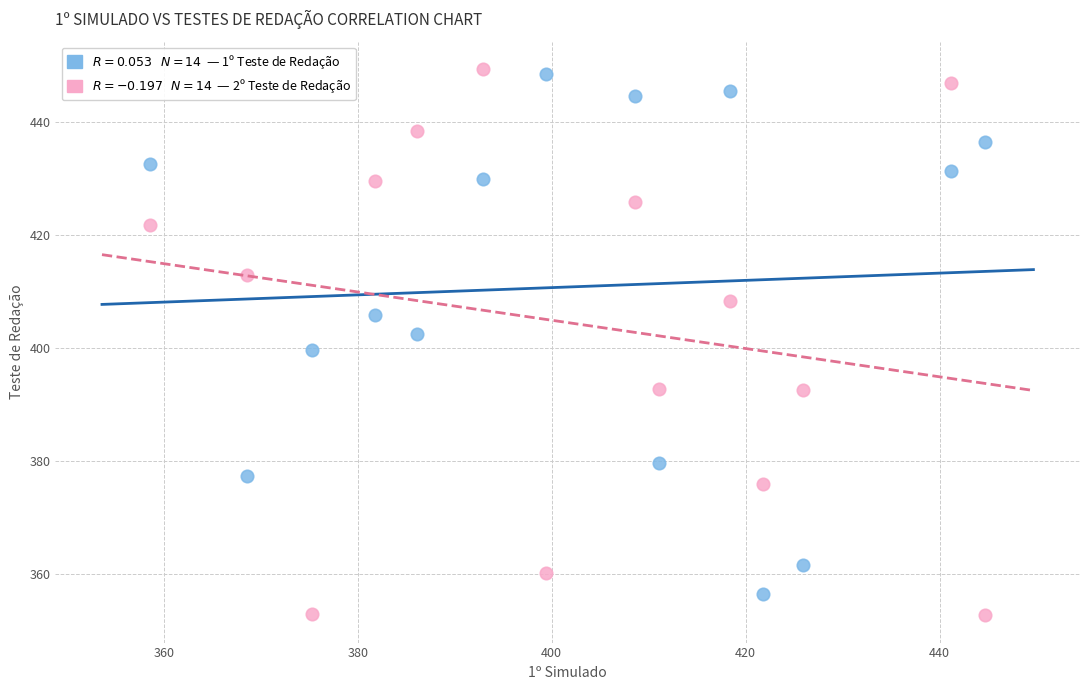

Across all data points, what is the range of Y values (max minus min)?

96.6